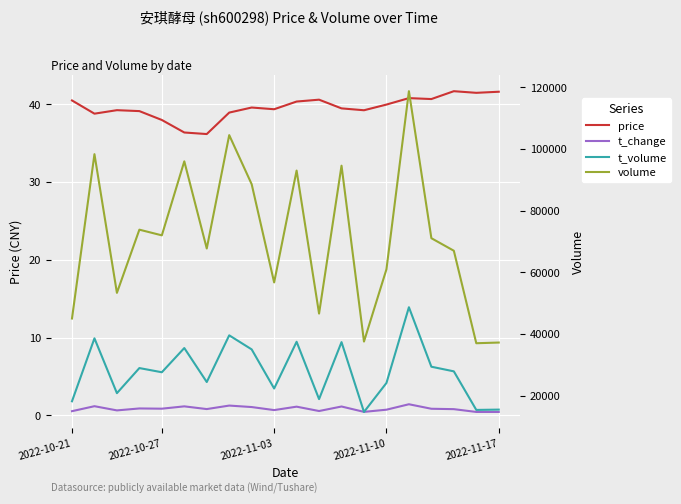

Rank the series at 16 from lowest to highest value.

t_change, price, t_volume, volume